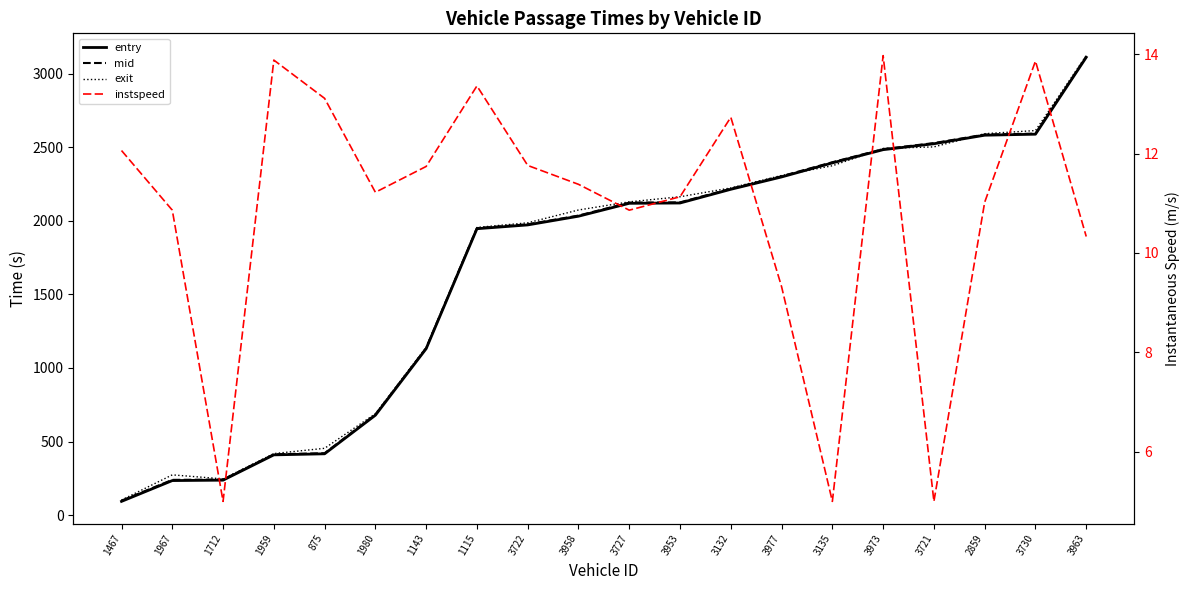

Reading right to left, what are all the values shown in this chart?

entry: 3111.4	2588.5	2581.7	2523.6	2483.3	2393.5	2298.0	2214.1	2120.9	2118.9	2031.2	1972.0	1946.2	1131.0	678.8	416.5	409.3	237.4	234.6	93.2
mid: 3116.2	2592.3	2586.2	2528.1	2487.2	2398.0	2303.0	2218.2	2125.3	2123.4	2035.5	1976.3	1950.2	1135.4	683.5	420.5	413.2	241.4	239.5	98.1
exit: 3122.5	2613.3	2591.9	2502.3	2491.8	2374.1	2308.0	2223.4	2163.4	2128.7	2073.4	1986.3	1954.8	1140.8	689.1	453.9	418.0	246.1	273.4	102.3
instspeed: 10.3	13.9	11.0	5.0	14.0	5.0	9.3	12.7	11.1	10.9	11.4	11.8	13.4	11.7	11.2	13.1	13.9	5.0	10.9	12.1